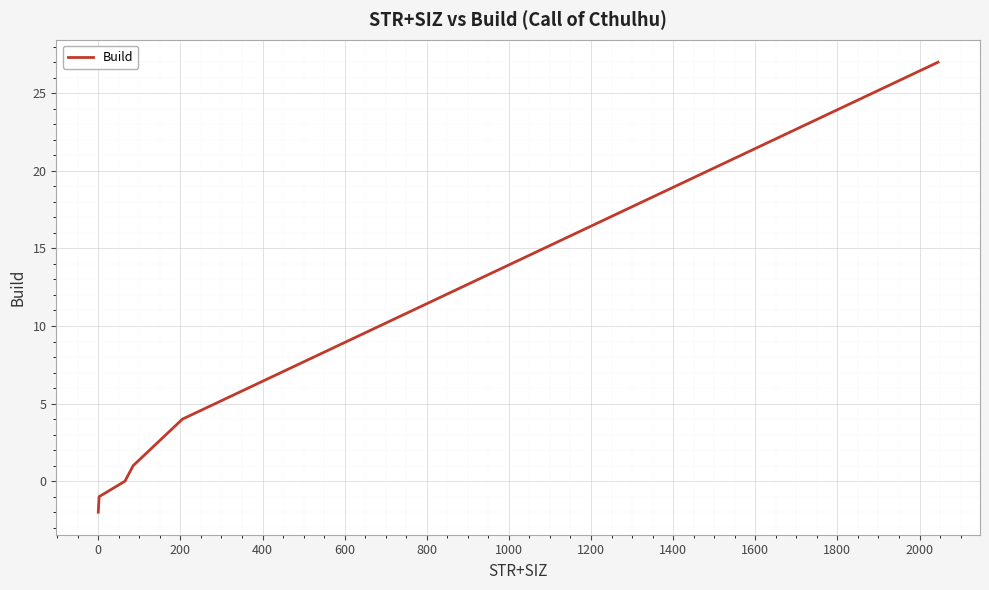

What is the maximum value shown in the chart?

27